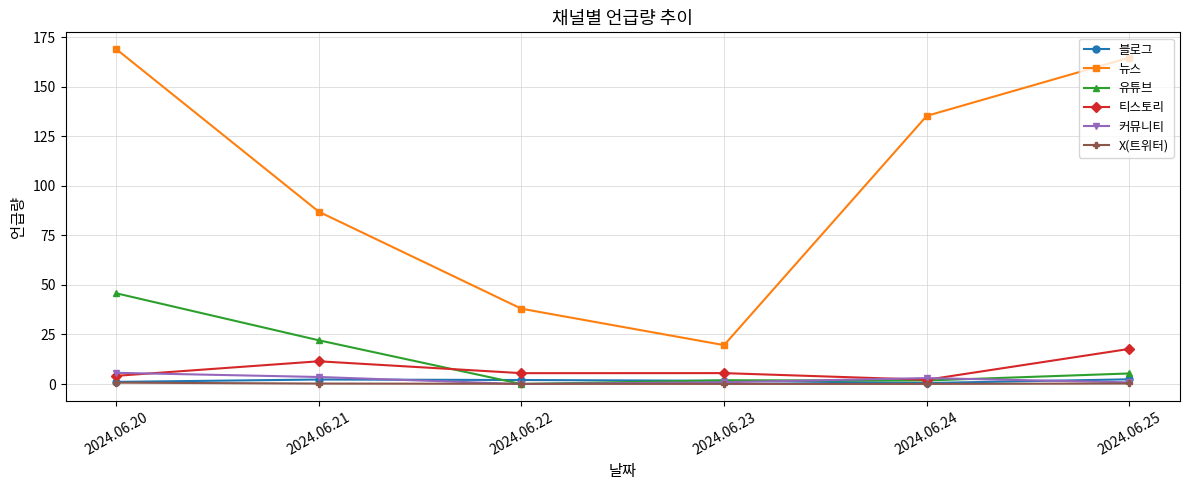

What is the value of the 뉴스 point at the 6th from the left?

164.7